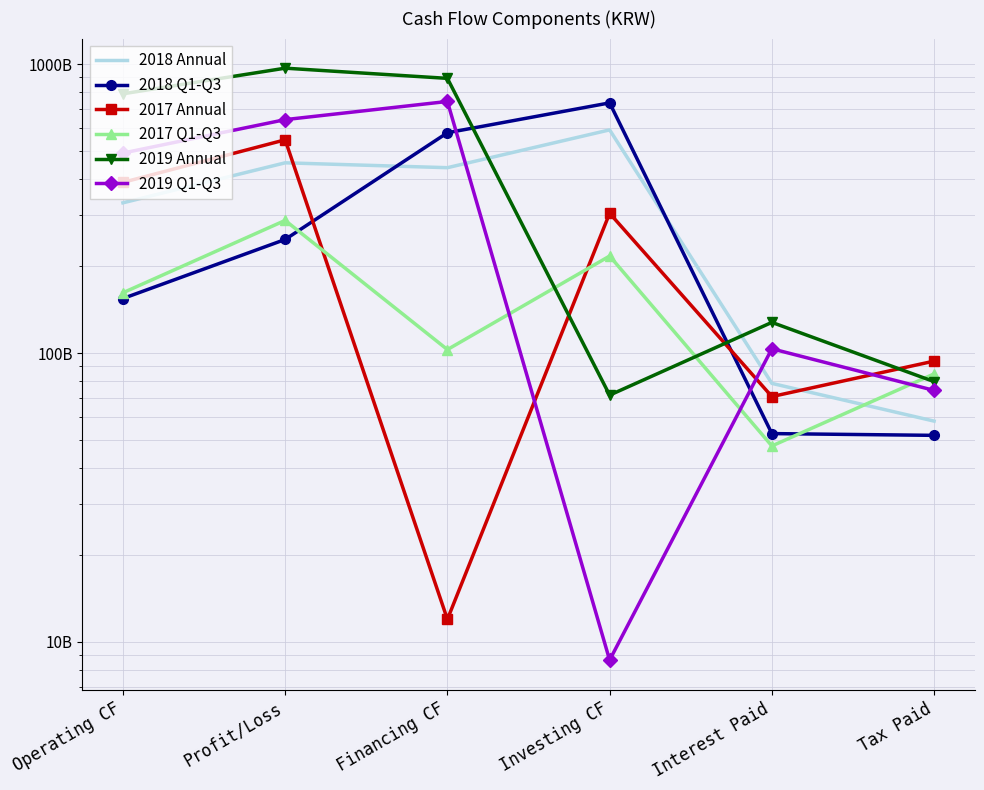

What is the total value across all series at Tax Paid?

442344754284